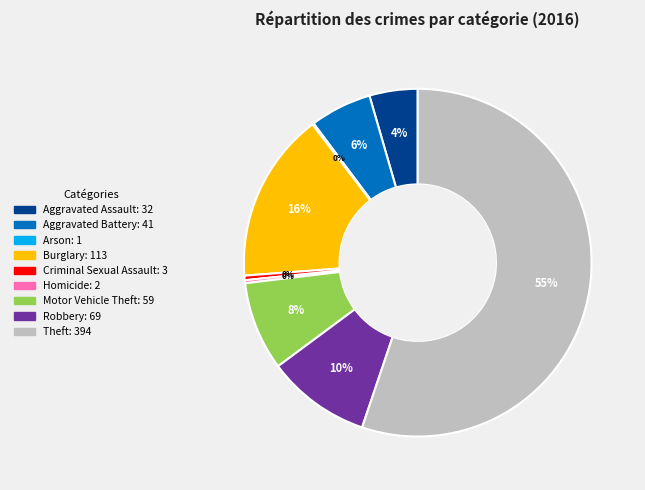

What percentage is the Robbery slice, to the nearest percent?

10%